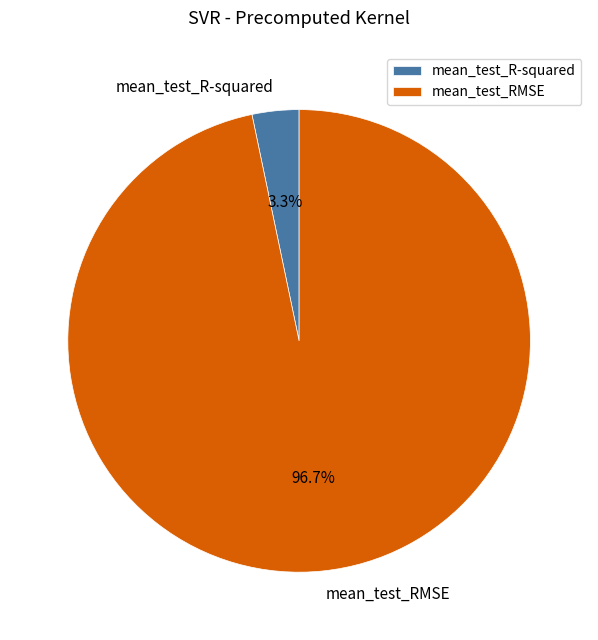

How many segments does this pie chart have?

2